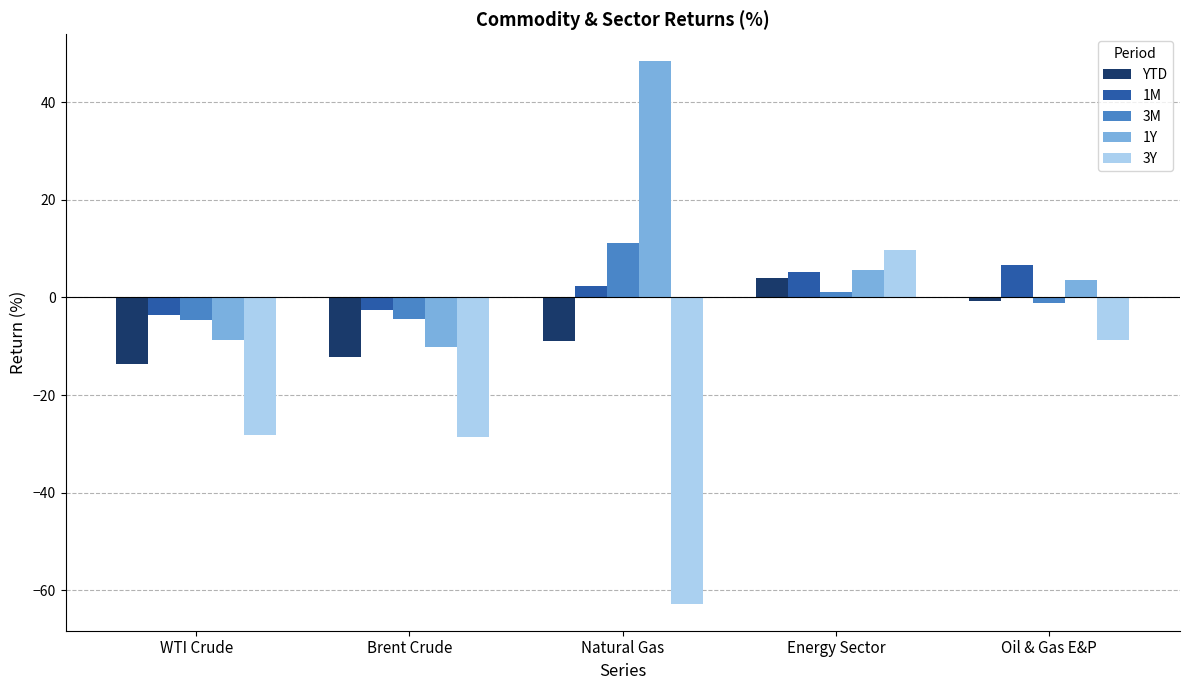

The 1Y series shows 28.2 at Natural Gas. True or false?

False